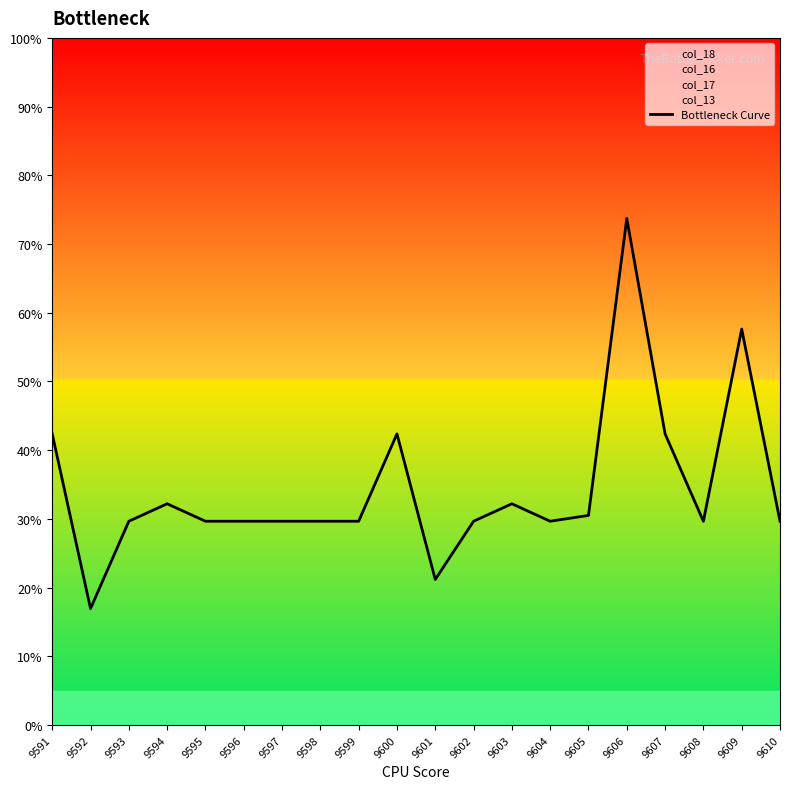

How many interior local peaks (higher than both neighbors) does the data have?

5